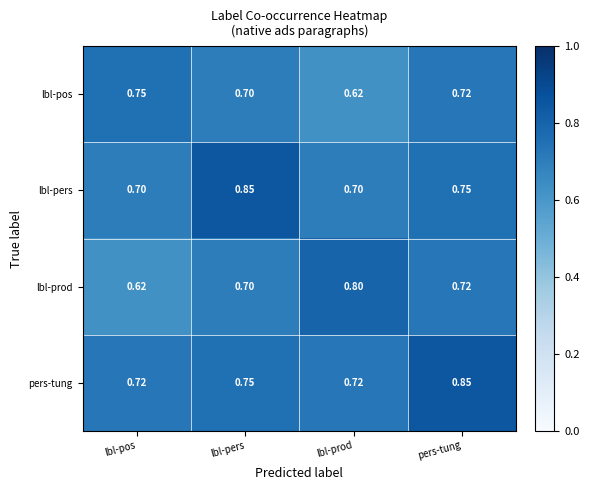

What is the total value across all series at lbl-pos?

2.8